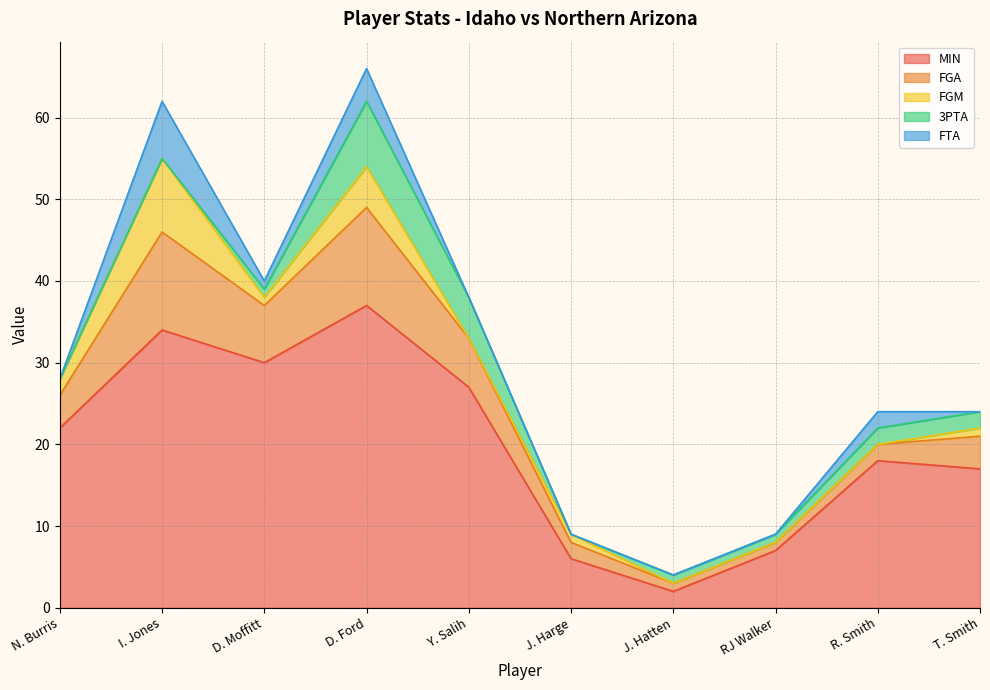

Reading left to right, what are all the values shown in this chart?

MIN: N. Burris=22	I. Jones=34	D. Moffitt=30	D. Ford=37	Y. Salih=27	J. Harge=6	J. Hatten=2	RJ Walker=7	R. Smith=18	T. Smith=17
FGA: N. Burris=4	I. Jones=12	D. Moffitt=7	D. Ford=12	Y. Salih=6	J. Harge=2	J. Hatten=1	RJ Walker=1	R. Smith=2	T. Smith=4
FGM: N. Burris=2	I. Jones=9	D. Moffitt=1	D. Ford=5	Y. Salih=0	J. Harge=1	J. Hatten=0	RJ Walker=0	R. Smith=0	T. Smith=1
3PTA: N. Burris=0	I. Jones=0	D. Moffitt=1	D. Ford=8	Y. Salih=5	J. Harge=0	J. Hatten=1	RJ Walker=1	R. Smith=2	T. Smith=2
FTA: N. Burris=0	I. Jones=7	D. Moffitt=1	D. Ford=4	Y. Salih=0	J. Harge=0	J. Hatten=0	RJ Walker=0	R. Smith=2	T. Smith=0